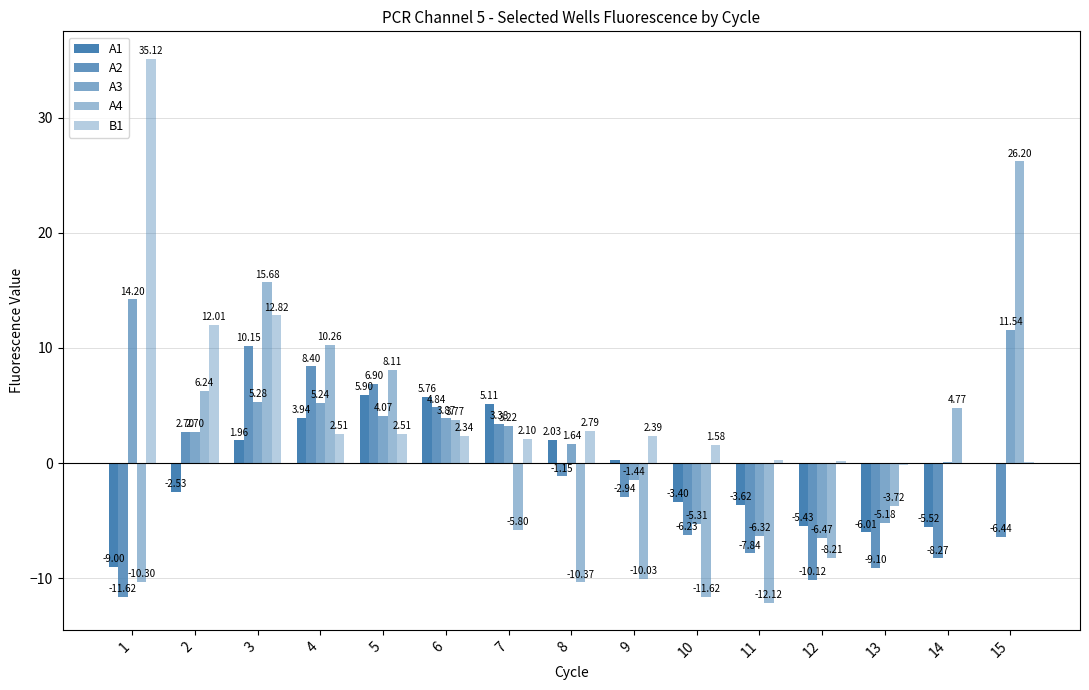

The value of A4 at 15 is 26.2. True or false?

True